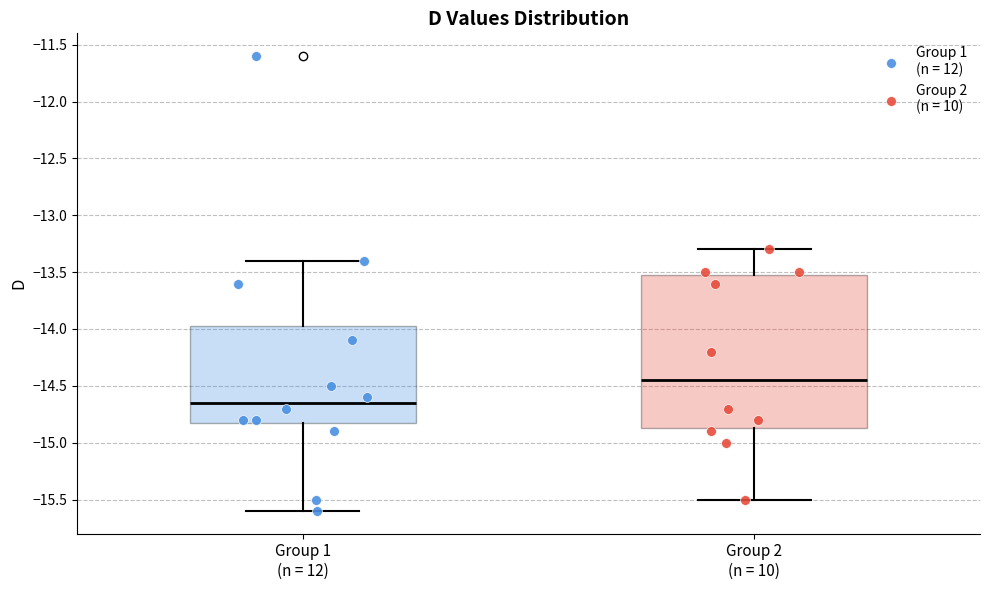

Which box's median line is the lowest?

Group 1 (n = 12)